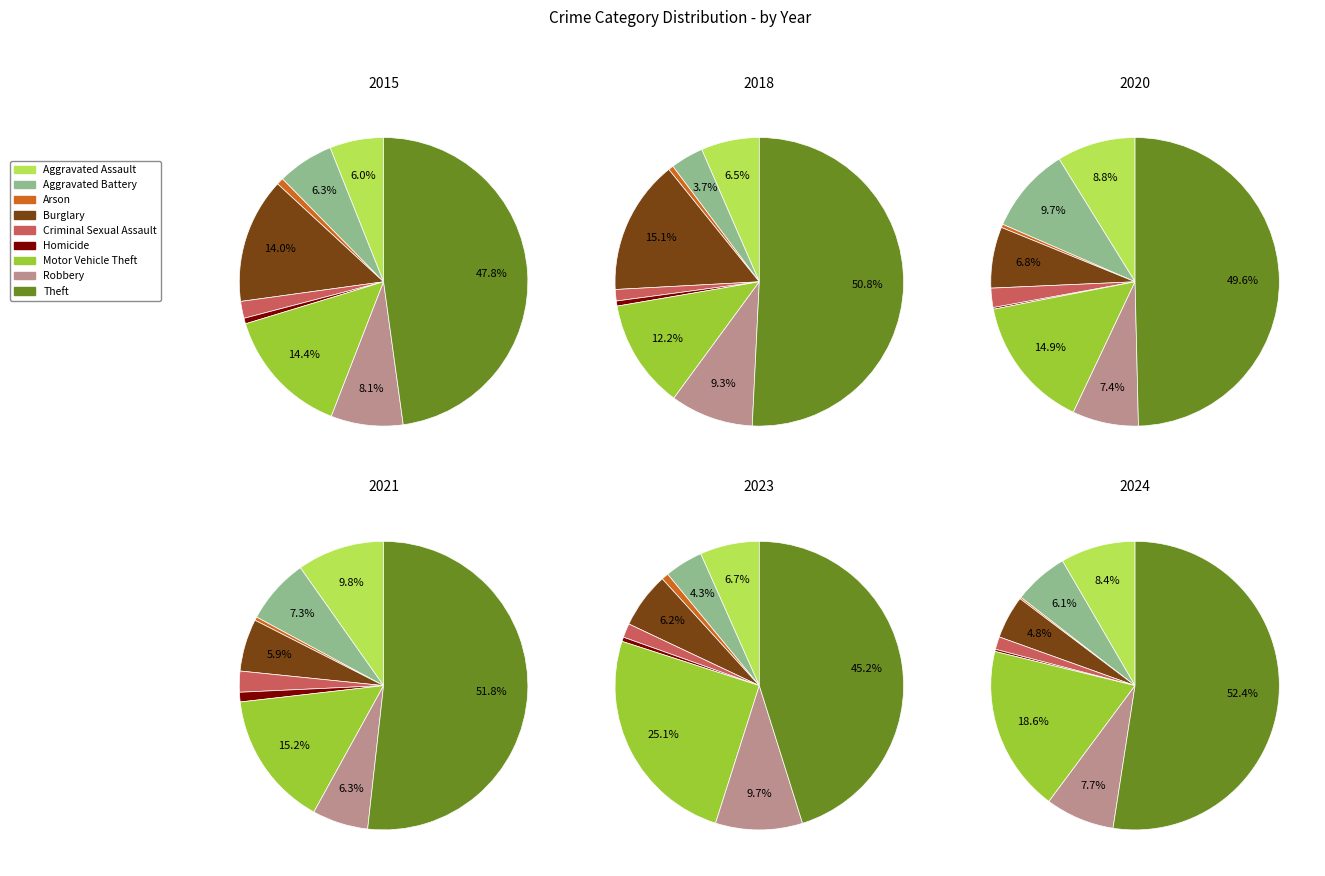

Which category has the smallest portion of the pie?

Homicide